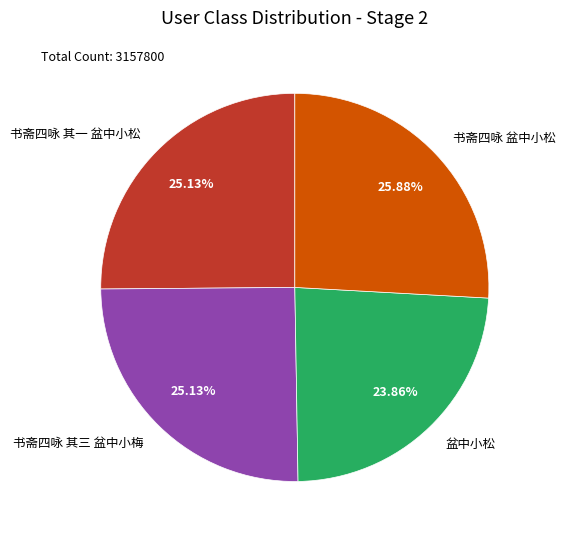

To the nearest percent, what is the combined percentage of 书斋四咏 盆中小松 and 盆中小松?

50%